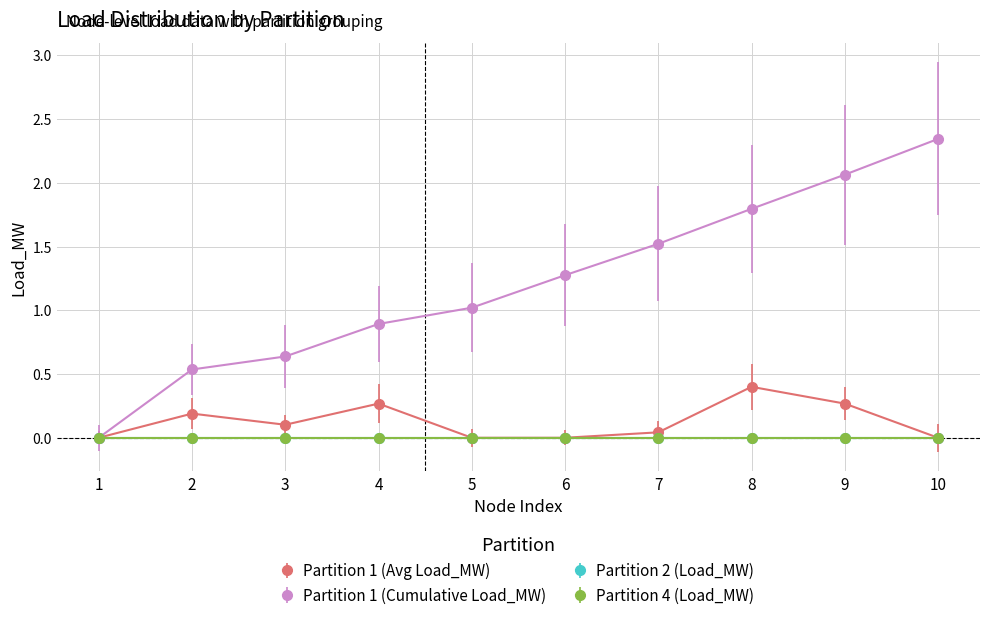

Does the chart have visible grid lines?

Yes